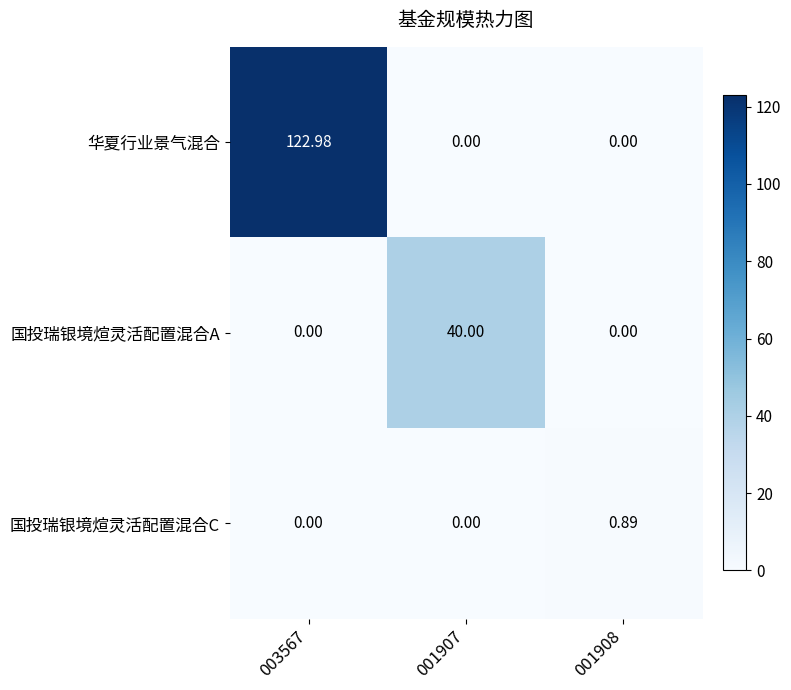

Is the value of 国投瑞银境煊灵活配置混合C at 003567 greater than the value of 华夏行业景气混合 at 003567?

No